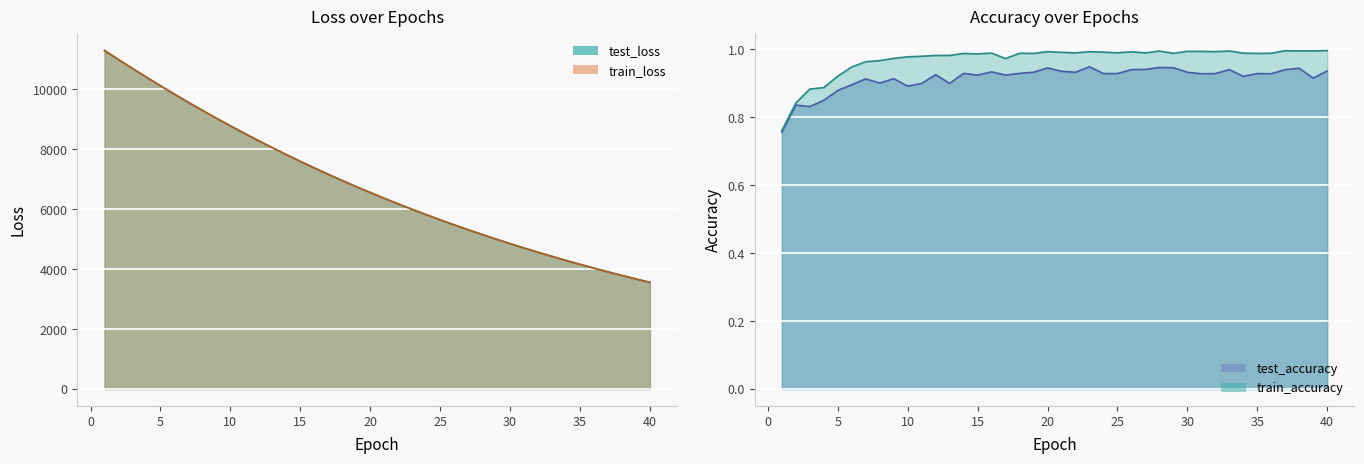

Where is the first local minimum for test_accuracy?

3